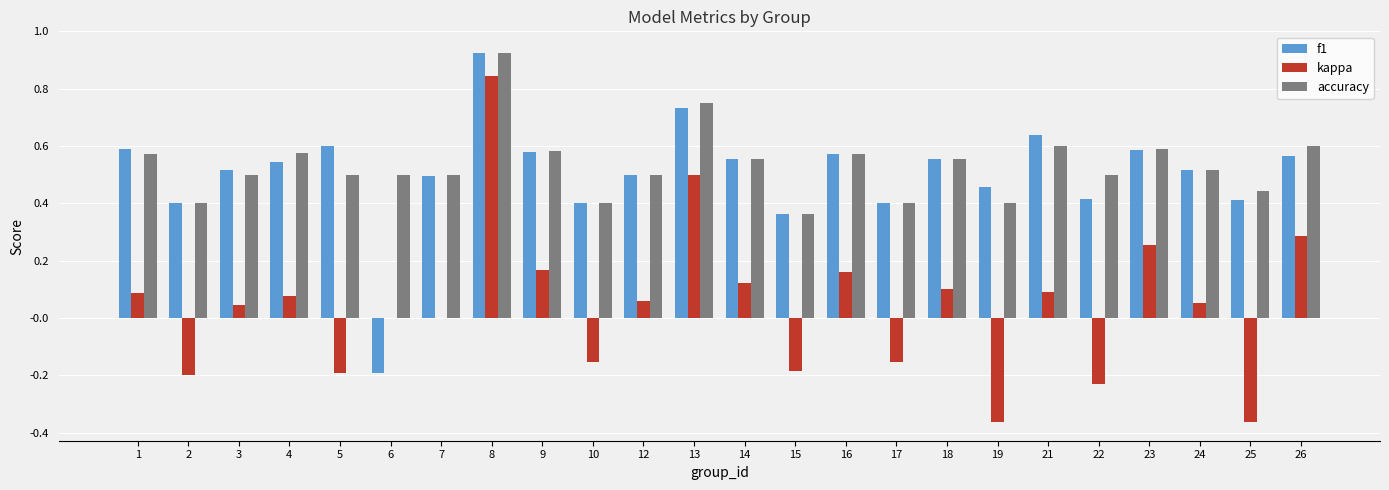

The accuracy series shows 1.0 at 16. True or false?

False